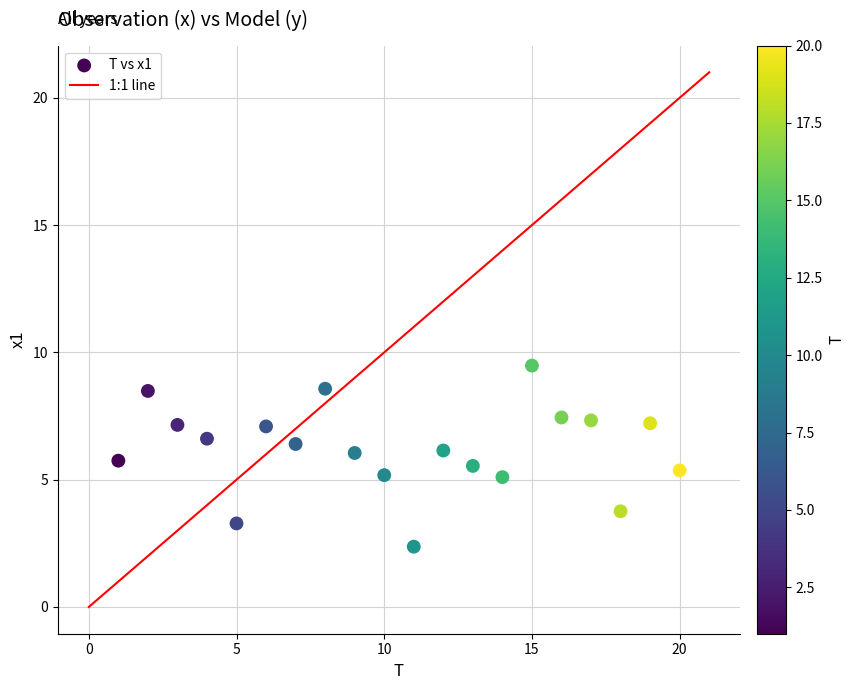

What is the range of X values (max minus min)?

19.0